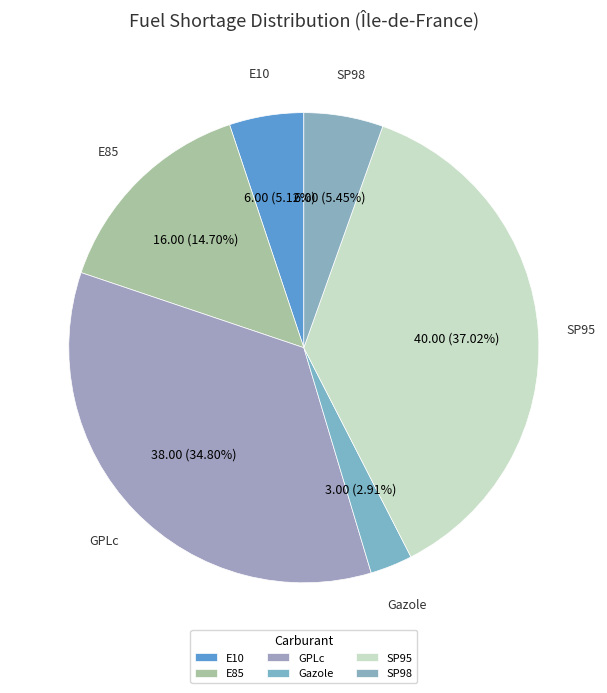

Does SP95 represent more than half of the total?

No